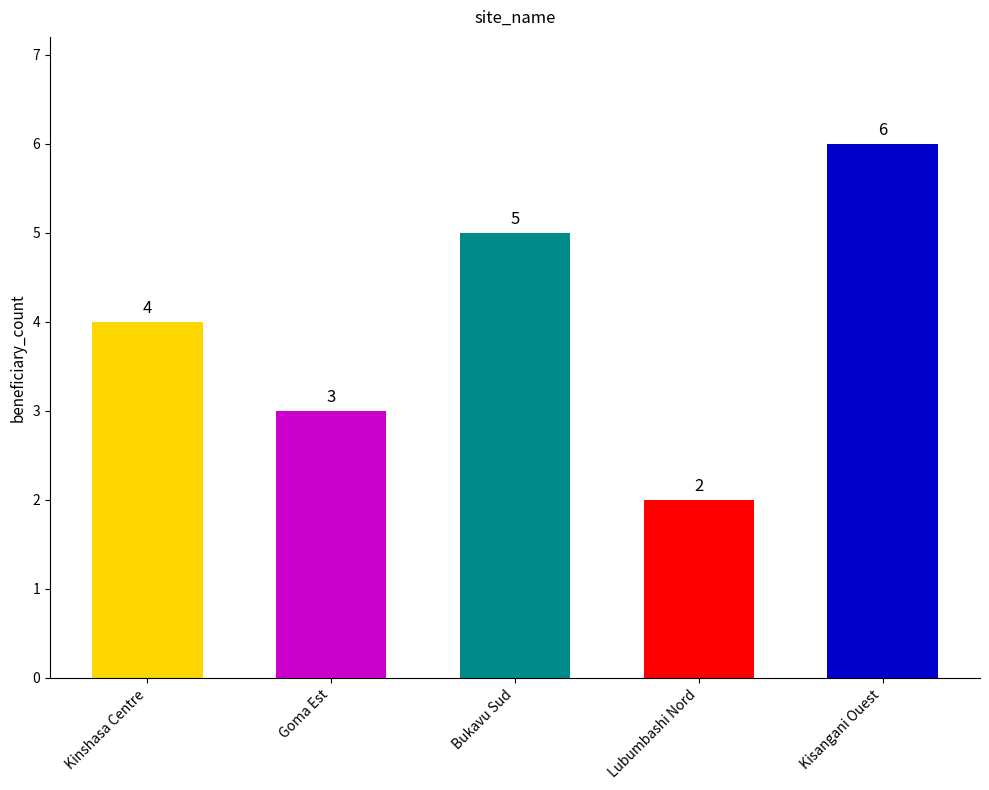

List the labels in order of value, smallest first.

Lubumbashi Nord, Goma Est, Kinshasa Centre, Bukavu Sud, Kisangani Ouest